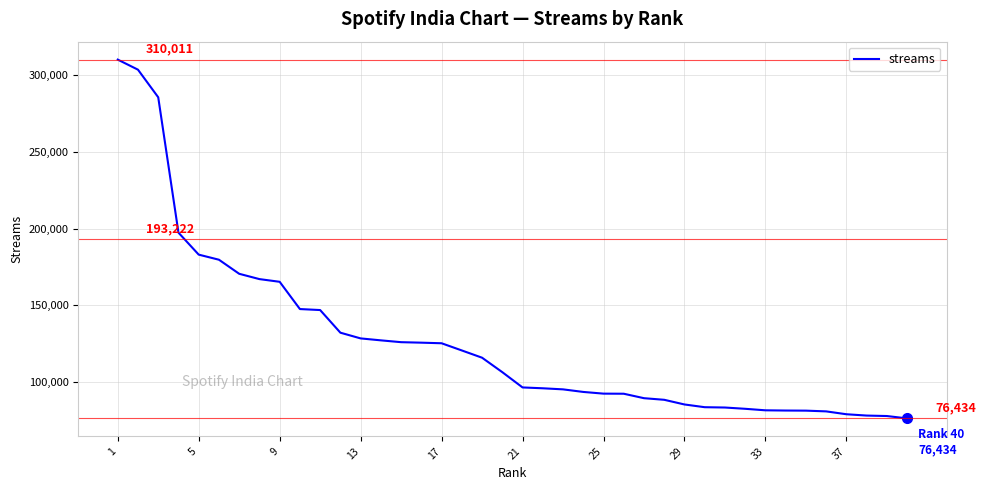

What is the smallest value displayed?

76434